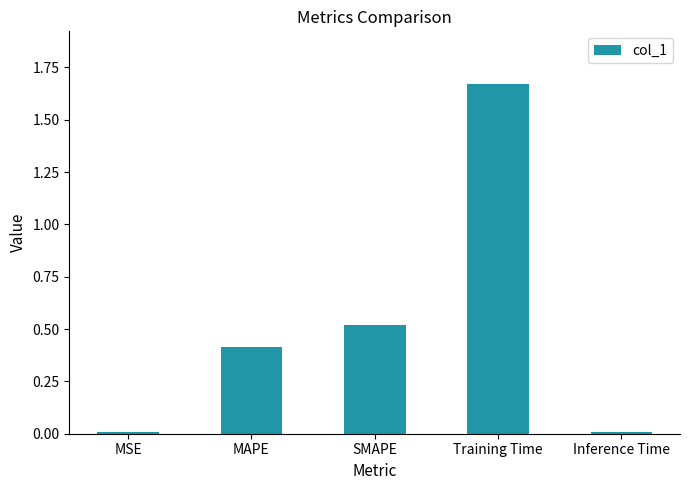

The chart shows a value of 0.7 at MAPE. True or false?

False